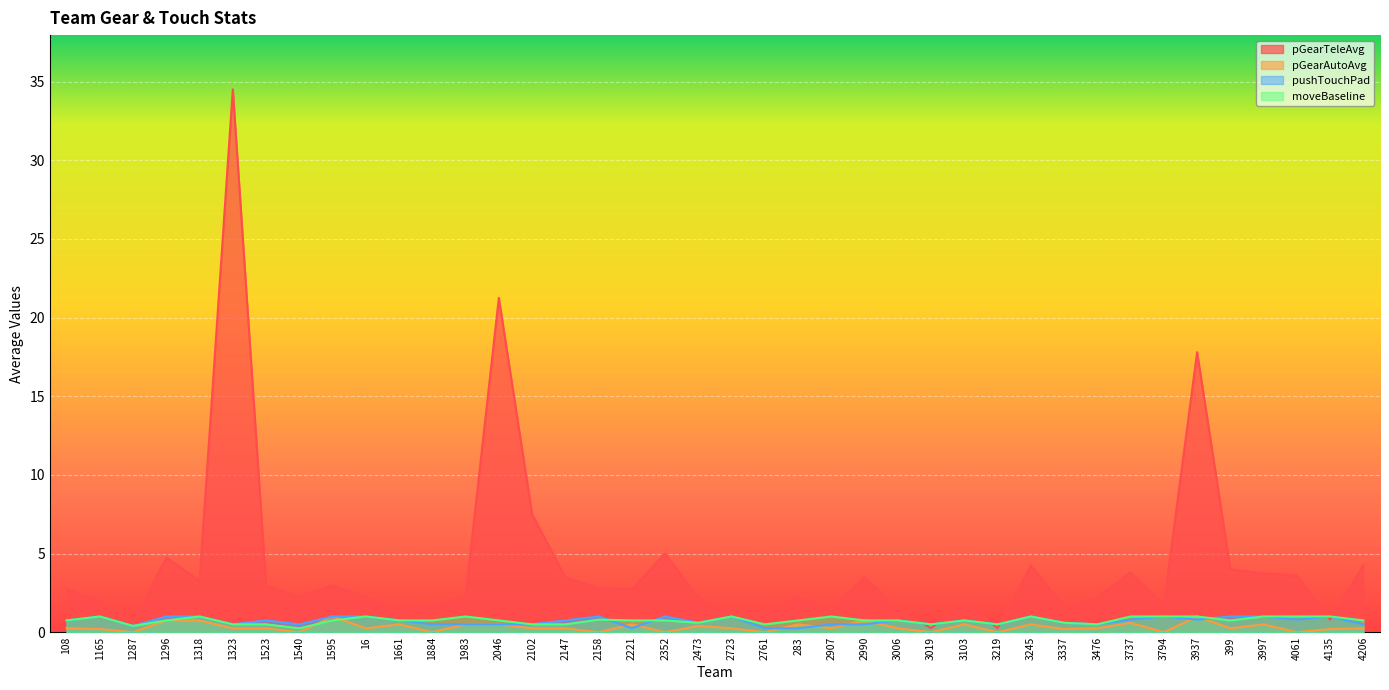

Count the number of categories in the chart.

40